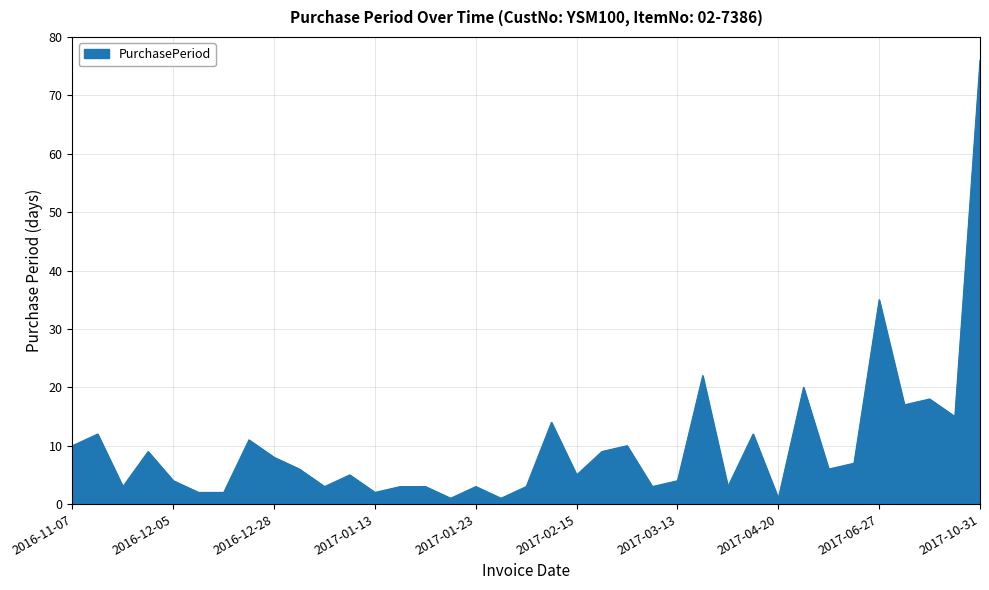

Reading left to right, transcribe all the data shown in this chart.

10	12	3	9	4	2	2	11	8	6	3	5	2	3	3	1	3	1	3	14	5	9	10	3	4	22	3	12	1	20	6	7	35	17	18	15	76